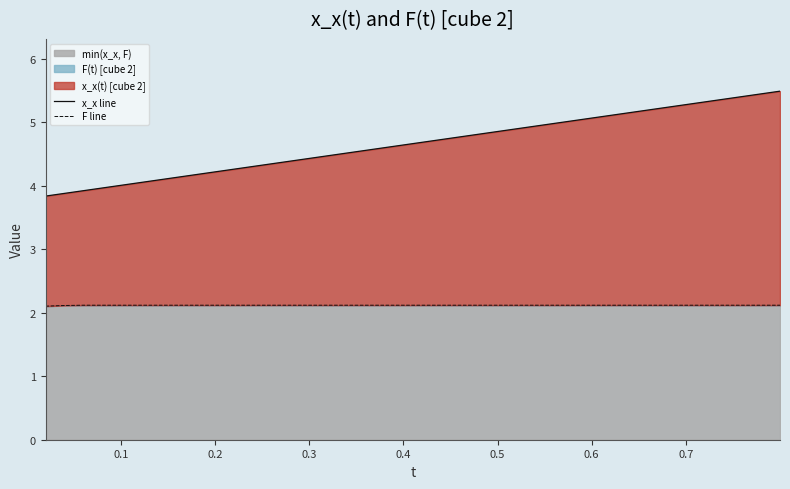

What is the sum of all F line values?

84.7